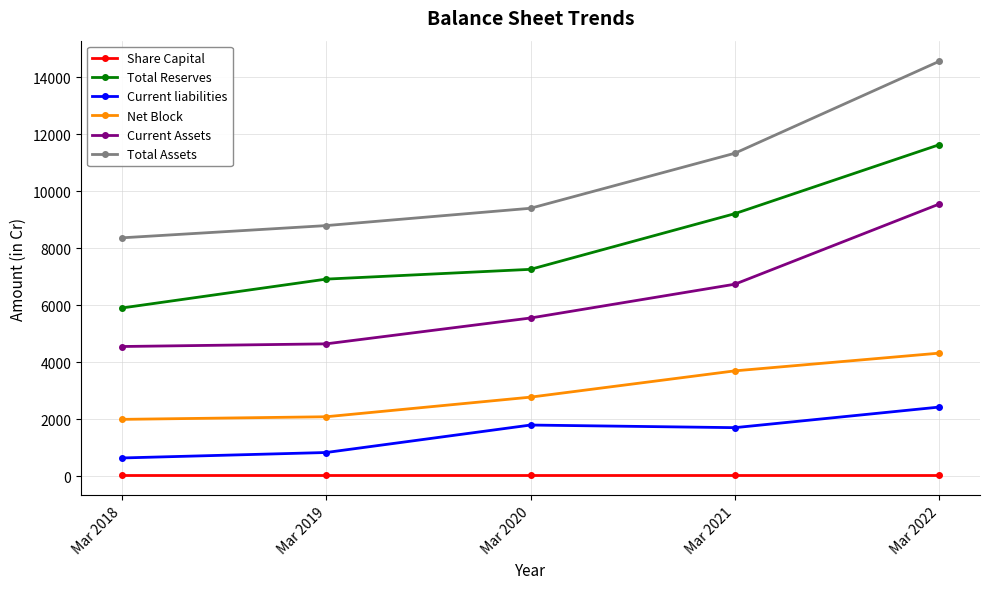

What are all the series names shown in the legend?

Share Capital, Total Reserves, Current liabilities, Net Block, Current Assets, Total Assets